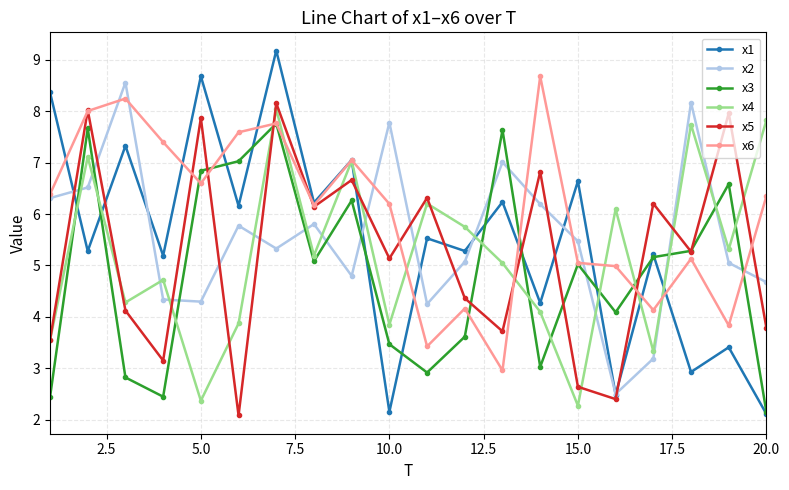

How many interior local valleys does the x4 series have?

7